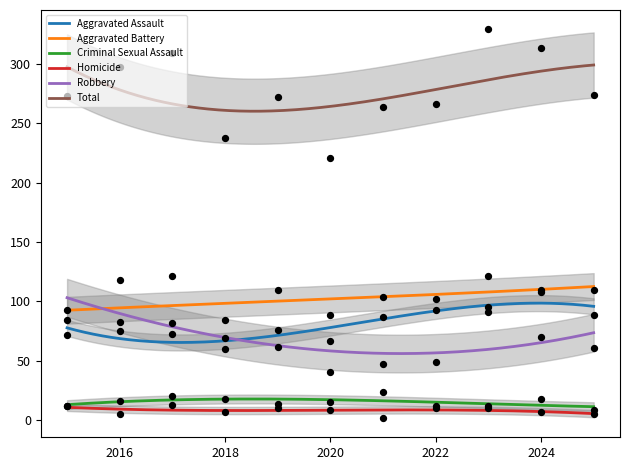

What are all the series names shown in the legend?

Aggravated Assault, Aggravated Battery, Criminal Sexual Assault, Homicide, Robbery, Total